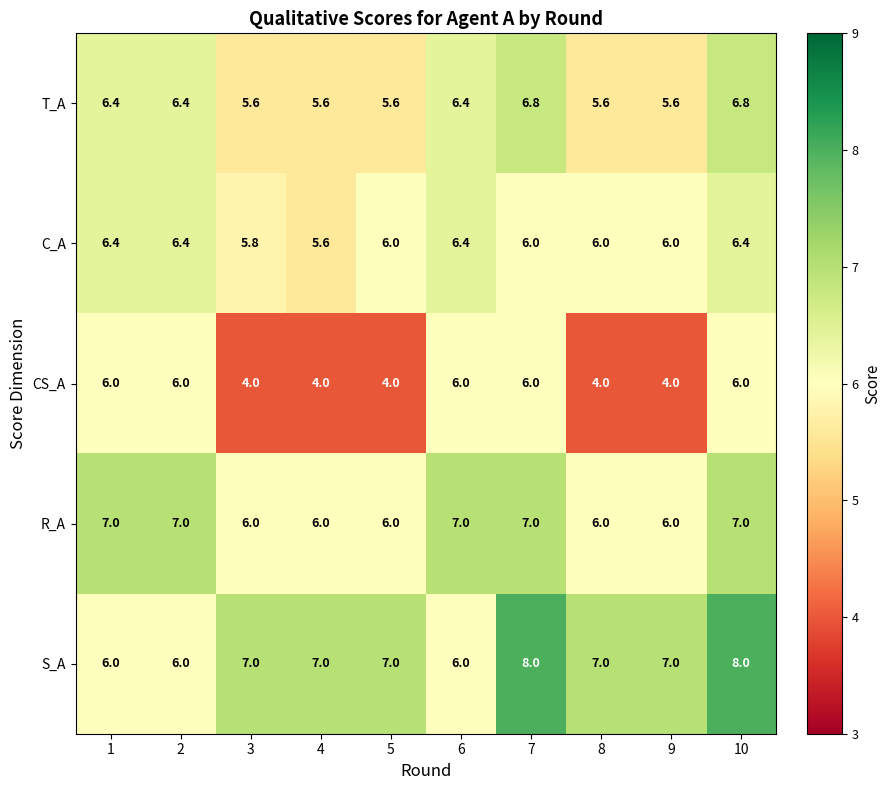

What is the sum of all C_A values?

61.0